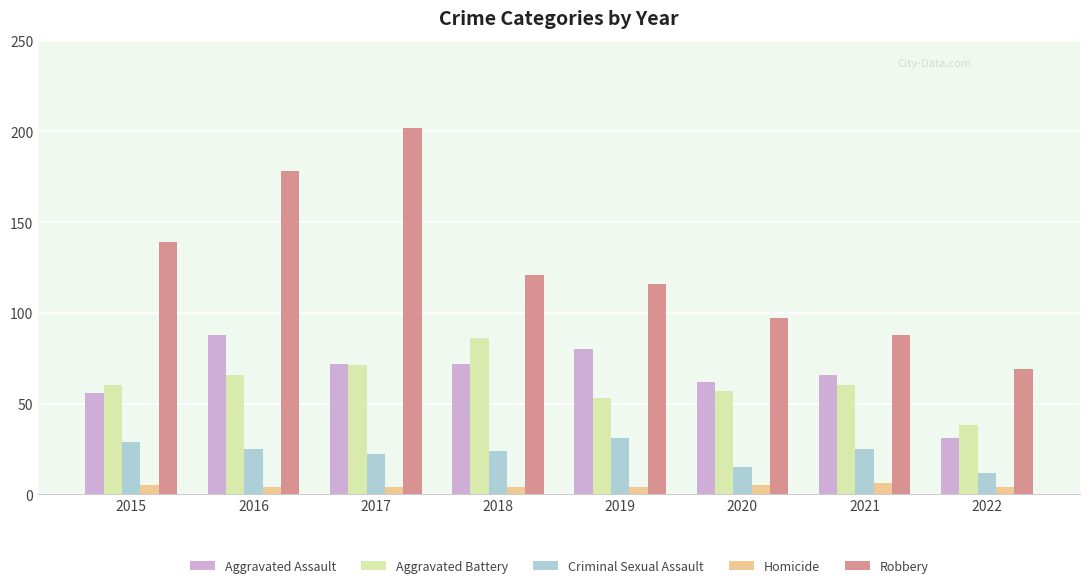

List the series in order of their peak value, highest first.

Robbery, Aggravated Assault, Aggravated Battery, Criminal Sexual Assault, Homicide